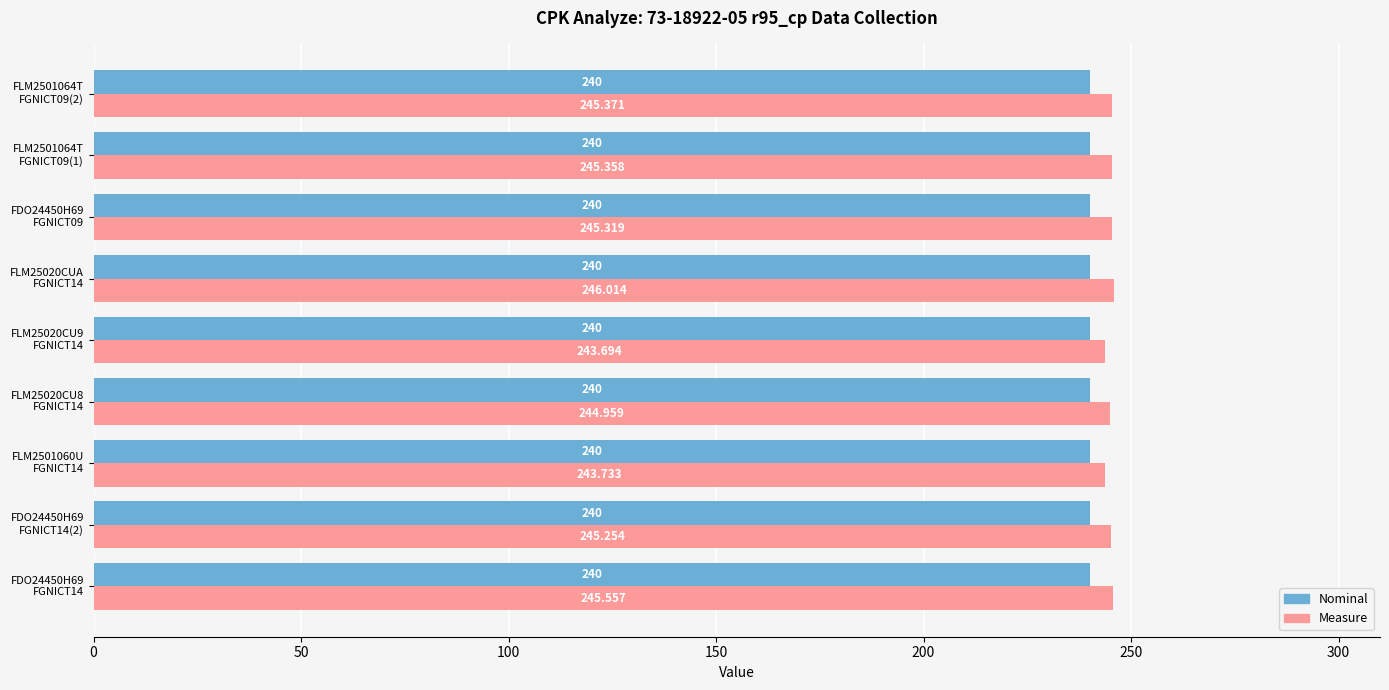

Which series has the largest range (max minus min)?

Measure